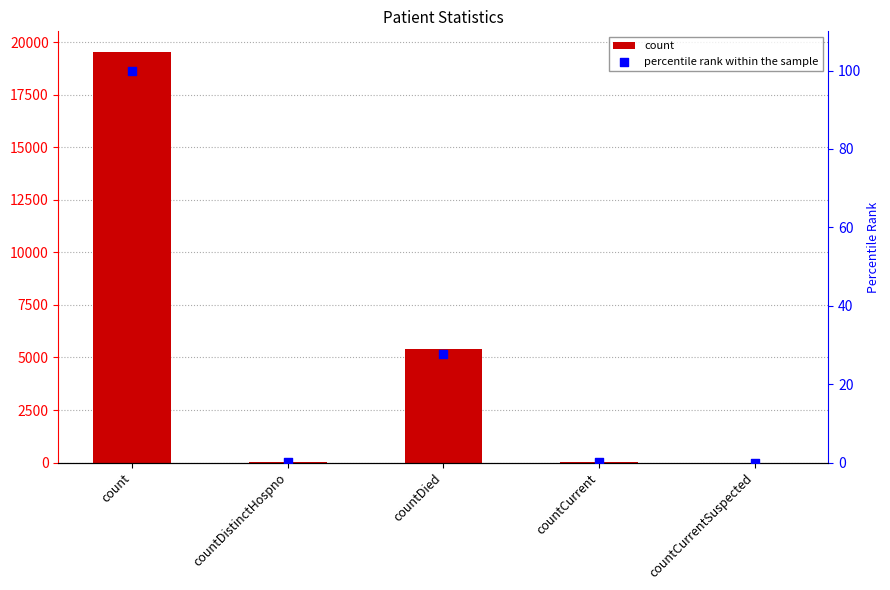

Which series reaches the maximum Y coordinate?

count